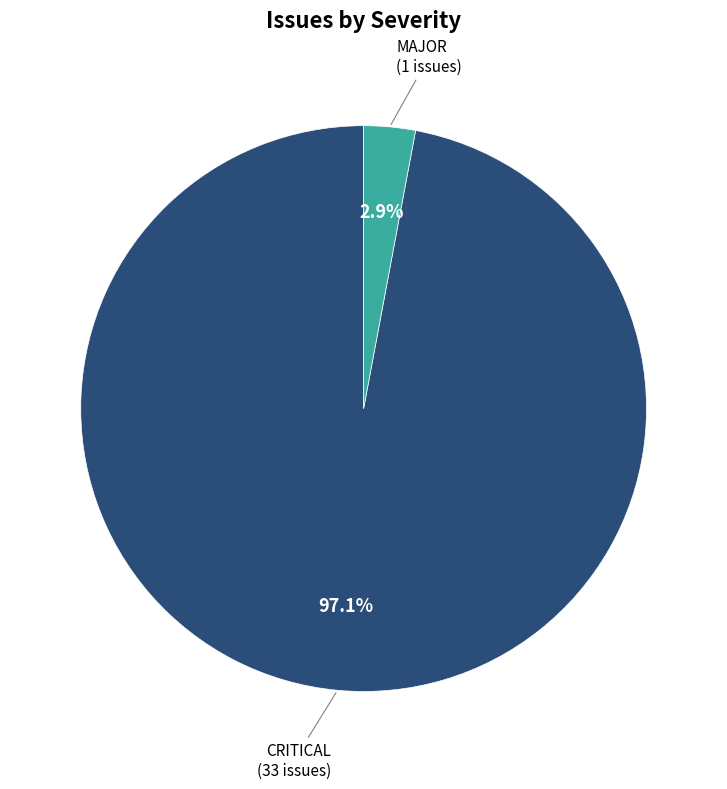

Does any single category account for the majority?

Yes